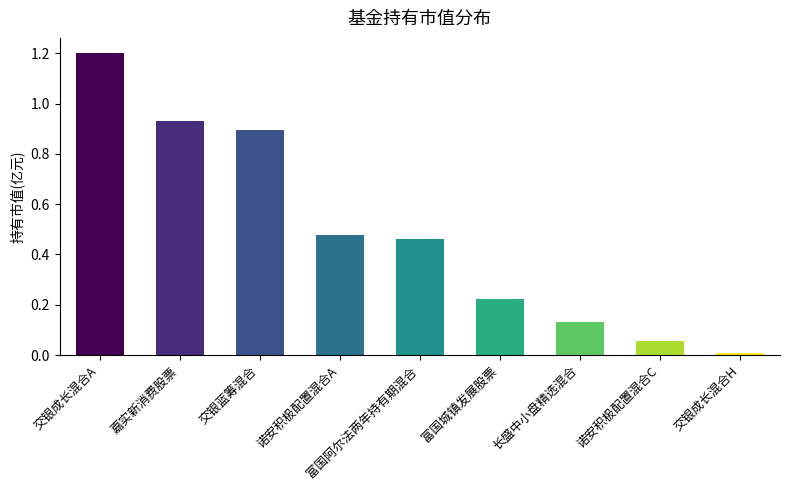

What is the difference between the maximum and minimum values?

1.2